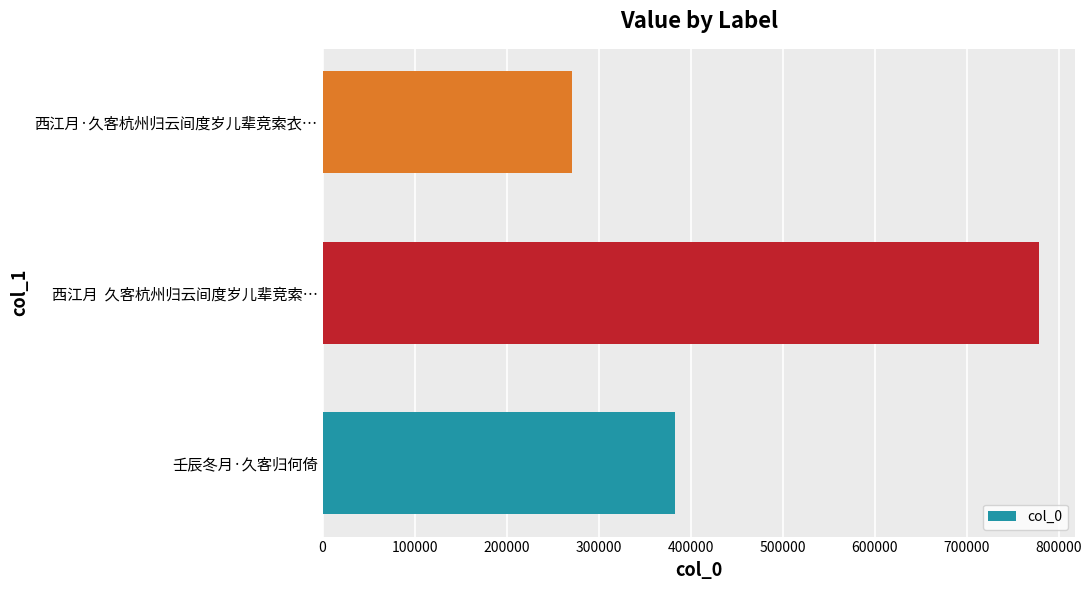

The value at 西江月  久客杭州归云间度岁儿辈竞索… is 778440. True or false?

True